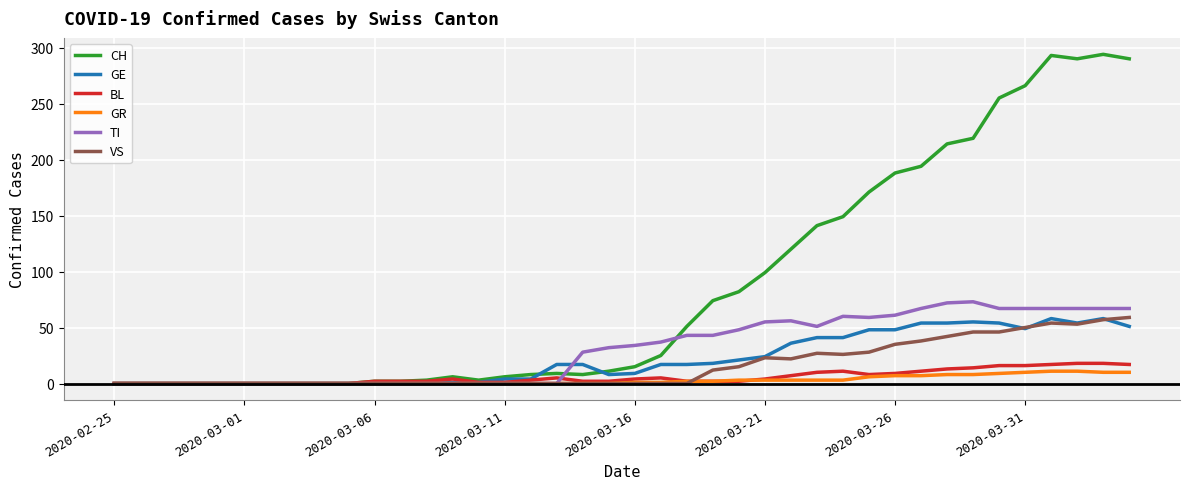

Does the chart display data point markers on the line(s)?

No